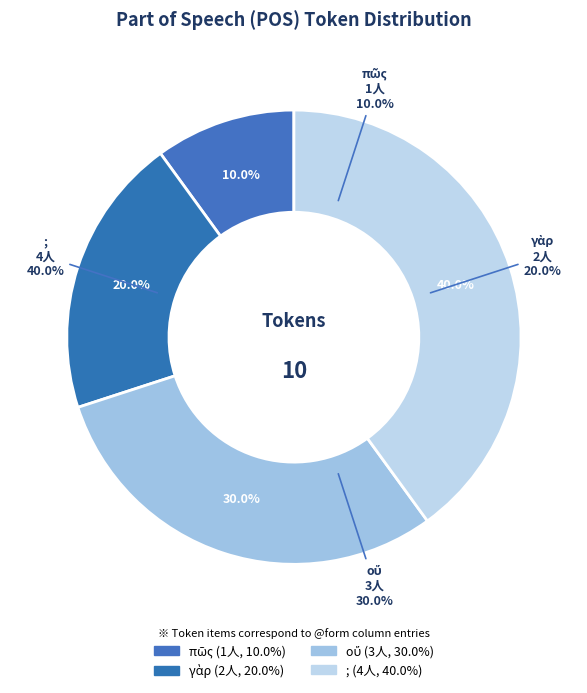

Does ; account for over 50% of the chart?

No